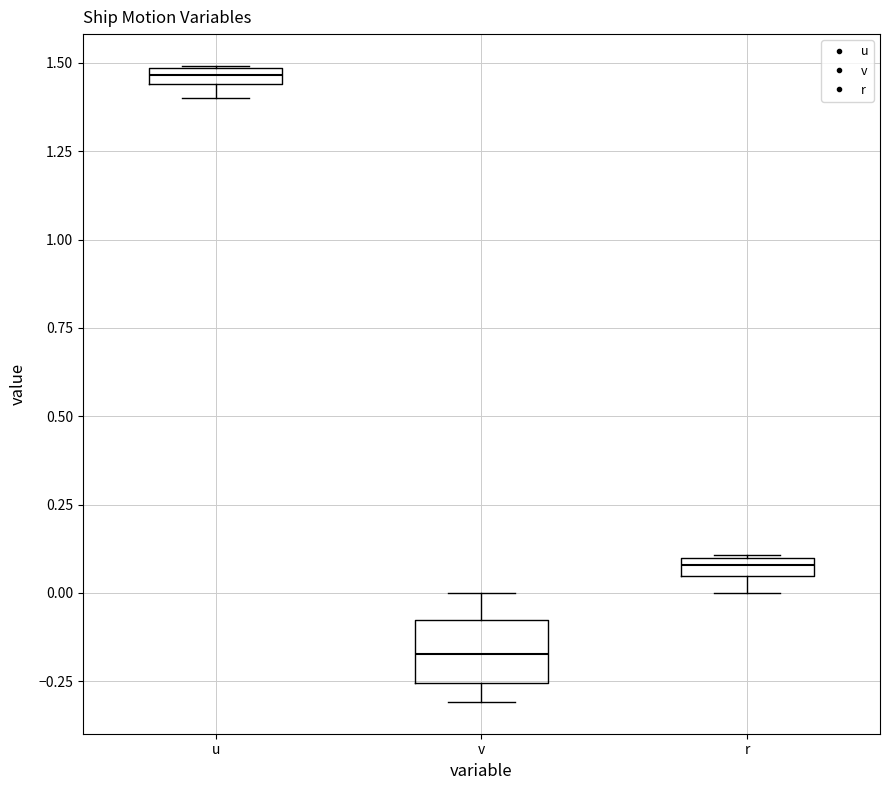

Which box's median line is the lowest?

v